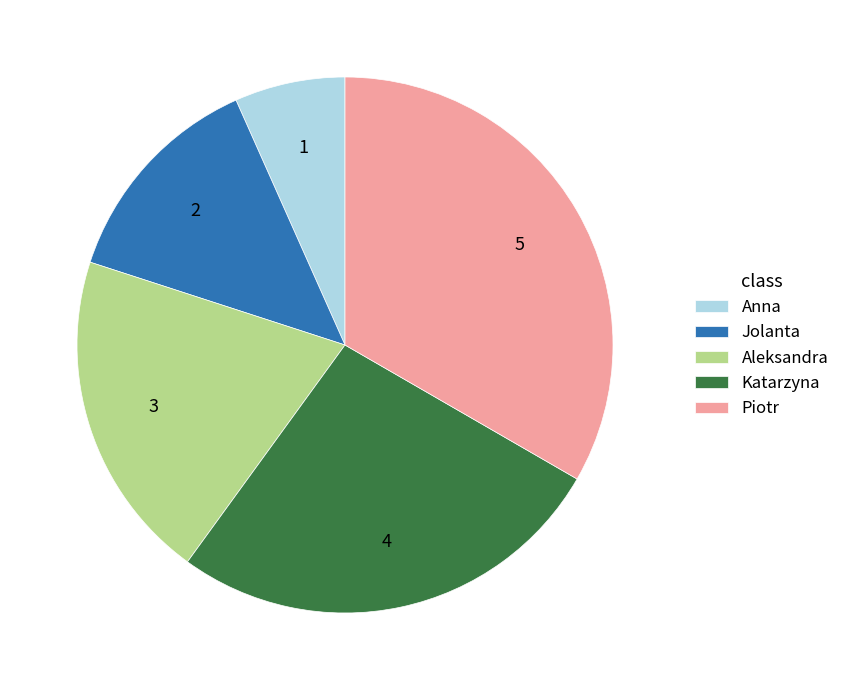

Combined, do Piotr and Aleksandra account for over 50%?

Yes